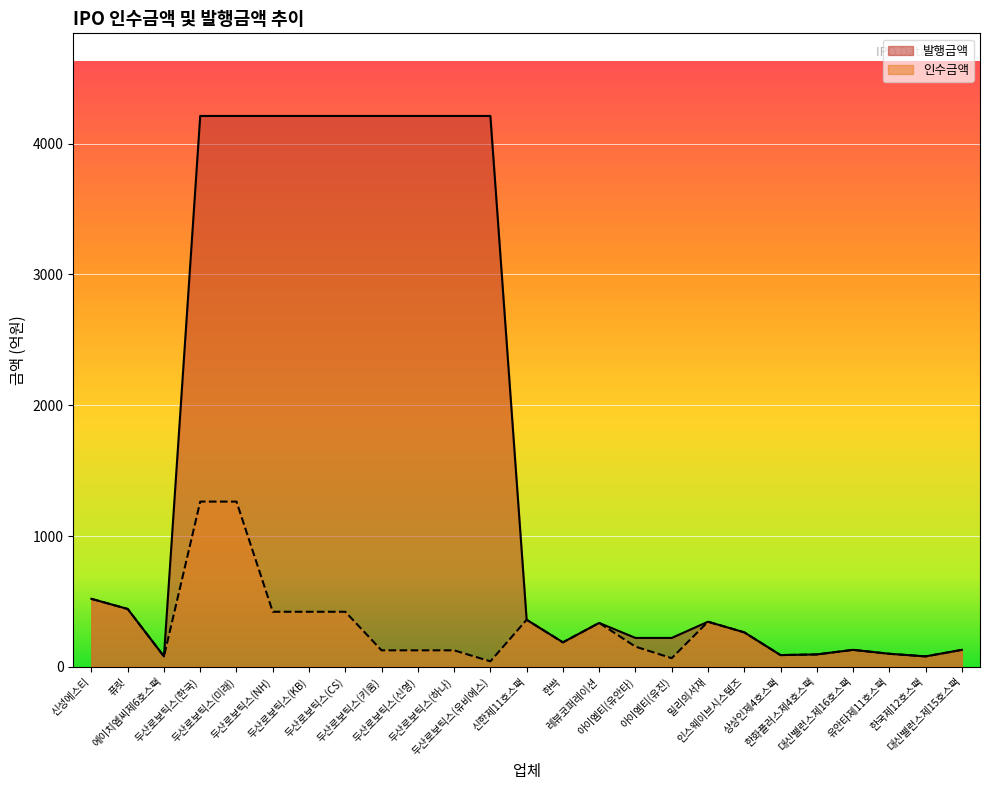

At how many categories does at least one series exceed 2324?

9